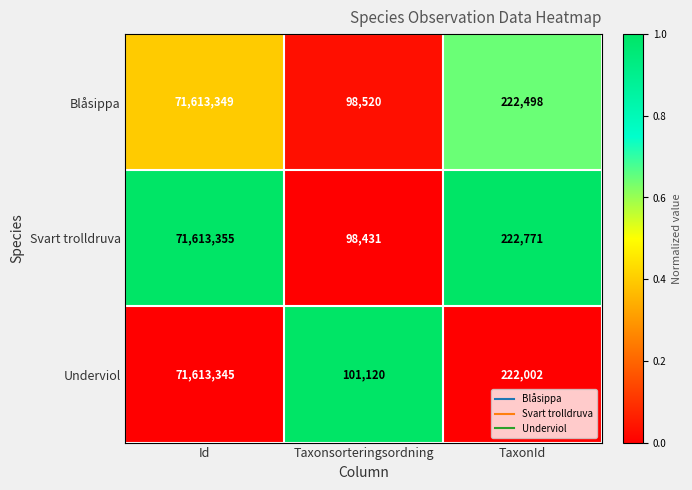

Rank the series by their maximum value, from lowest to highest.

Underviol, Blåsippa, Svart trolldruva